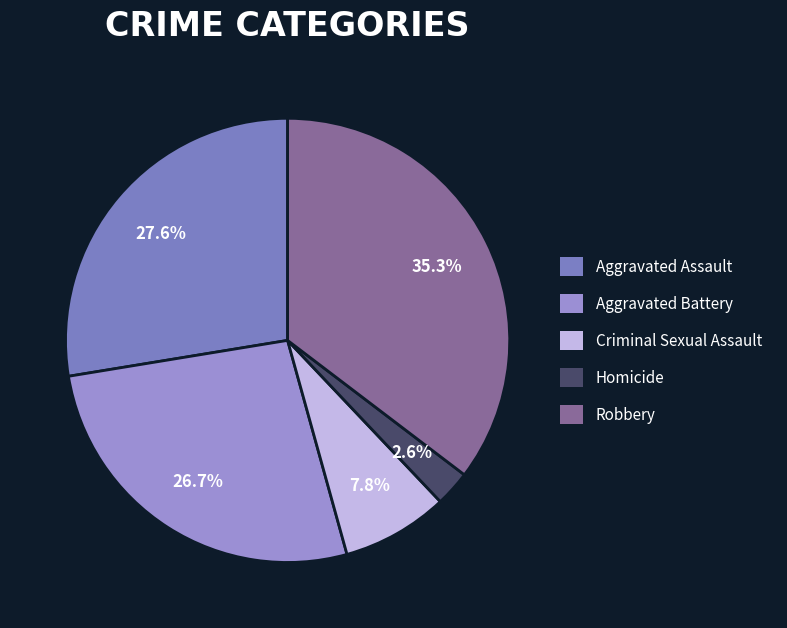

Does Aggravated Battery account for over 50% of the chart?

No